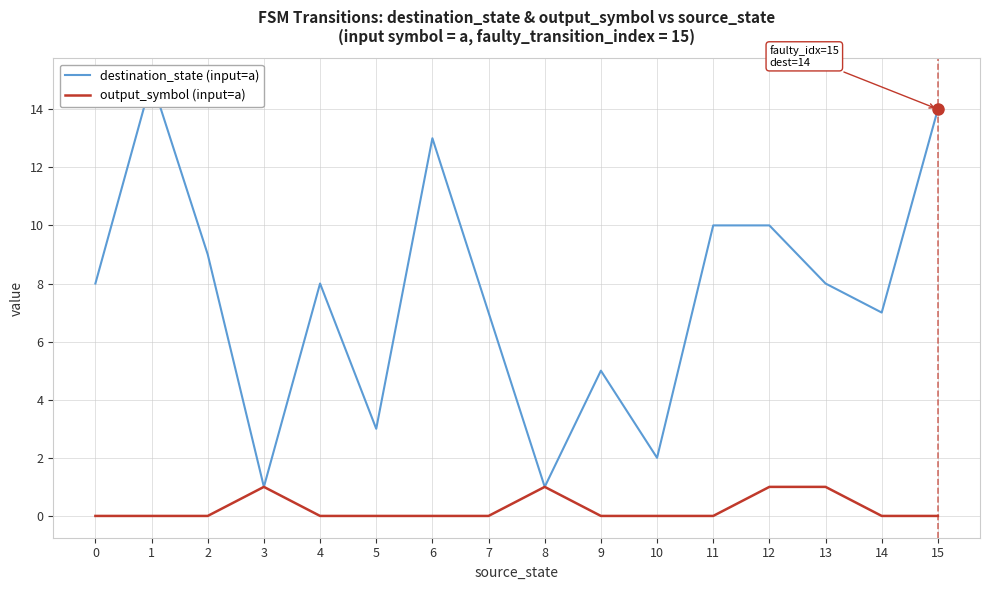

Reading left to right, what are all the values shown in this chart?

destination_state (input=a): 0=8	1=15	2=9	3=1	4=8	5=3	6=13	7=7	8=1	9=5	10=2	11=10	12=10	13=8	14=7	15=14
output_symbol (input=a): 0=0	1=0	2=0	3=1	4=0	5=0	6=0	7=0	8=1	9=0	10=0	11=0	12=1	13=1	14=0	15=0